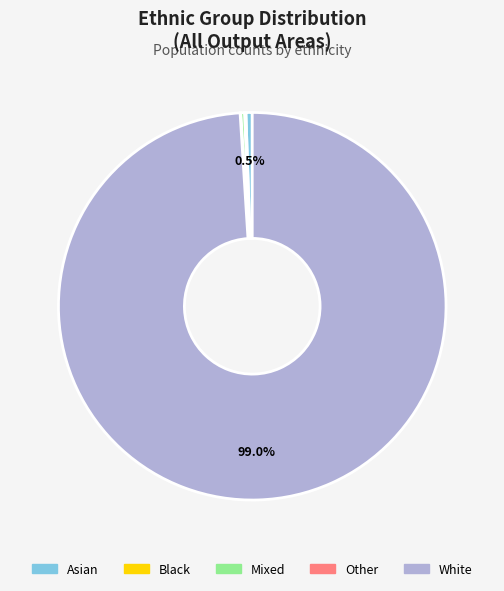

Does any single category account for the majority?

Yes